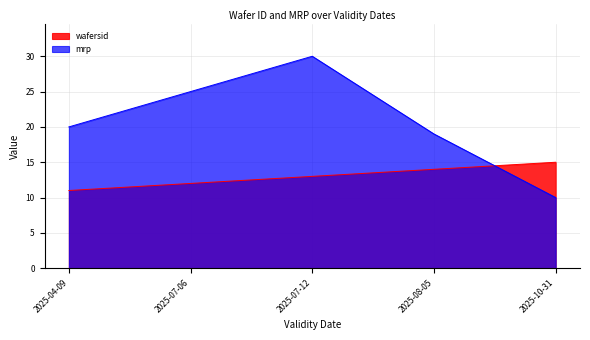

Where is mrp nearest to the value 20?

2025-04-09